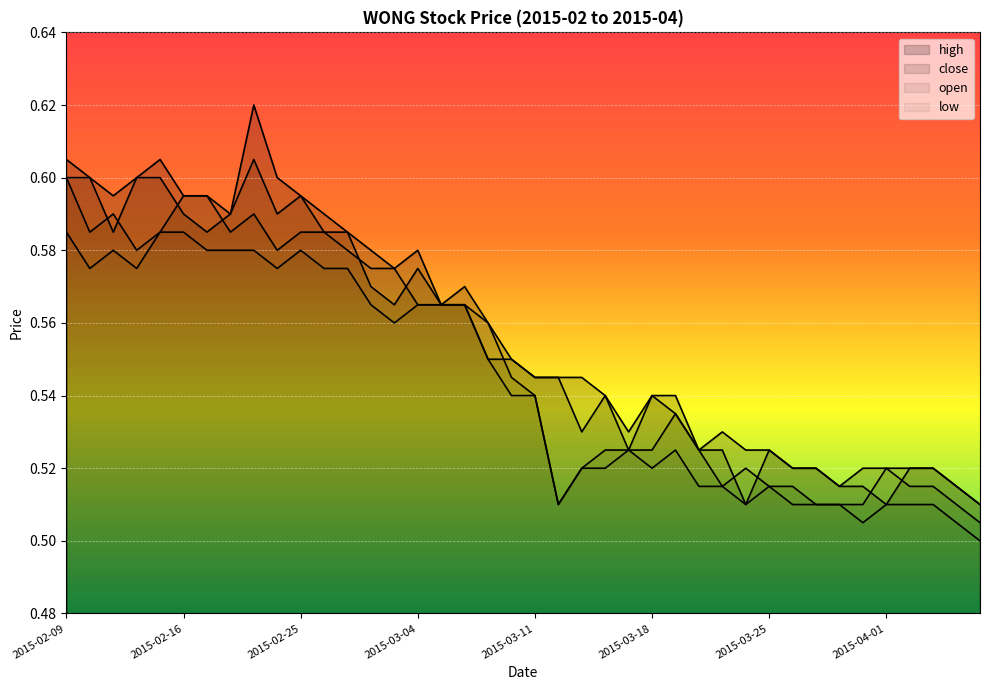

Is the value of low at 2015-02-25 greater than the value of close at 2015-04-07?

Yes